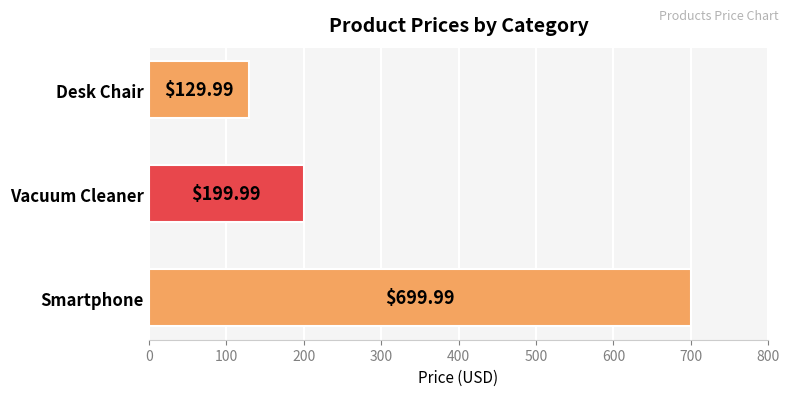

Rank the categories by value from highest to lowest.

Smartphone, Vacuum Cleaner, Desk Chair